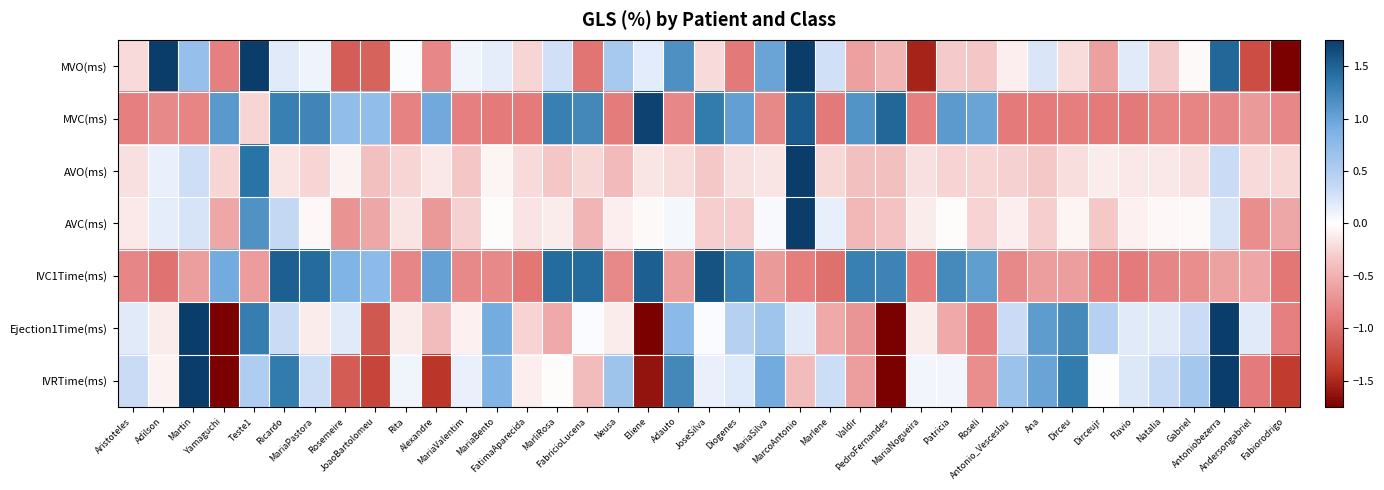

Reading right to left, list all the values displayed in this chart.

MVO(ms): Fabiorodrigo=-1.7	Andersongabriel=-1.2	Antoniobezerra=1.5	Gabriel=-0.0	Natalia=-0.3	Flavio=0.2	Dirceujr=-0.6	Dirceu=-0.2	Ana=0.2	Antonio_Vesceslau=-0.1	Roseli=-0.4	Patricia=-0.3	MariaNogueira=-1.5	PedroFernandes=-0.5	Valdir=-0.6	Marlene=0.3	MarcoAntonio=3.3	MariaSilva=1.0	Diogenes=-0.9	JoseSilva=-0.2	Adauto=1.2	Eliene=0.2	Neusa=0.6	FabricioLucena=-0.9	MarliRosa=0.3	FatimaAparecida=-0.3	MariaBento=0.2	MariaValentim=0.1	Alexandre=-0.8	Rita=0.0	JoaoBartolomeu=-1.1	Rosemeire=-1.1	MariaPastora=0.1	Ricardo=0.2	Teste1=2.3	Yamaguchi=-0.9	Martin=0.7	Adilson=1.8	Aristoteles=-0.2
MVC(ms): Fabiorodrigo=-0.8	Andersongabriel=-0.7	Antoniobezerra=-0.8	Gabriel=-0.8	Natalia=-0.8	Flavio=-0.9	Dirceujr=-0.9	Dirceu=-0.9	Ana=-0.9	Antonio_Vesceslau=-0.9	Roseli=1.0	Patricia=1.1	MariaNogueira=-0.9	PedroFernandes=1.5	Valdir=1.1	Marlene=-0.9	MarcoAntonio=1.5	MariaSilva=-0.8	Diogenes=1.0	JoseSilva=1.3	Adauto=-0.8	Eliene=1.7	Neusa=-0.9	FabricioLucena=1.2	MarliRosa=1.3	FatimaAparecida=-0.9	MariaBento=-0.9	MariaValentim=-0.9	Alexandre=0.9	Rita=-0.8	JoaoBartolomeu=0.7	Rosemeire=0.7	MariaPastora=1.2	Ricardo=1.3	Teste1=-0.3	Yamaguchi=1.1	Martin=-0.8	Adilson=-0.8	Aristoteles=-0.9
AVO(ms): Fabiorodrigo=-0.2	Andersongabriel=-0.2	Antoniobezerra=0.3	Gabriel=-0.2	Natalia=-0.1	Flavio=-0.1	Dirceujr=-0.1	Dirceu=-0.2	Ana=-0.3	Antonio_Vesceslau=-0.3	Roseli=-0.3	Patricia=-0.3	MariaNogueira=-0.2	PedroFernandes=-0.4	Valdir=-0.4	Marlene=-0.2	MarcoAntonio=5.9	MariaSilva=-0.2	Diogenes=-0.2	JoseSilva=-0.3	Adauto=-0.2	Eliene=-0.2	Neusa=-0.4	FabricioLucena=-0.2	MarliRosa=-0.3	FatimaAparecida=-0.2	MariaBento=-0.1	MariaValentim=-0.4	Alexandre=-0.1	Rita=-0.3	JoaoBartolomeu=-0.4	Rosemeire=-0.1	MariaPastora=-0.3	Ricardo=-0.2	Teste1=1.4	Yamaguchi=-0.3	Martin=0.3	Adilson=0.1	Aristoteles=-0.2
AVC(ms): Fabiorodrigo=-0.6	Andersongabriel=-0.8	Antoniobezerra=0.2	Gabriel=-0.0	Natalia=-0.1	Flavio=-0.1	Dirceujr=-0.3	Dirceu=-0.1	Ana=-0.3	Antonio_Vesceslau=-0.1	Roseli=-0.3	Patricia=-0.0	MariaNogueira=-0.1	PedroFernandes=-0.4	Valdir=-0.4	Marlene=0.1	MarcoAntonio=5.8	MariaSilva=0.0	Diogenes=-0.3	JoseSilva=-0.3	Adauto=0.1	Eliene=-0.0	Neusa=-0.1	FabricioLucena=-0.5	MarliRosa=-0.1	FatimaAparecida=-0.2	MariaBento=-0.0	MariaValentim=-0.3	Alexandre=-0.7	Rita=-0.2	JoaoBartolomeu=-0.6	Rosemeire=-0.7	MariaPastora=-0.0	Ricardo=0.4	Teste1=1.1	Yamaguchi=-0.6	Martin=0.2	Adilson=0.2	Aristoteles=-0.1
IVC1Time(ms): Fabiorodrigo=-0.9	Andersongabriel=-0.6	Antoniobezerra=-0.6	Gabriel=-0.8	Natalia=-0.8	Flavio=-0.9	Dirceujr=-0.8	Dirceu=-0.6	Ana=-0.6	Antonio_Vesceslau=-0.8	Roseli=1.0	Patricia=1.2	MariaNogueira=-0.9	PedroFernandes=1.3	Valdir=1.3	Marlene=-1.0	MarcoAntonio=-0.9	MariaSilva=-0.7	Diogenes=1.3	JoseSilva=1.6	Adauto=-0.6	Eliene=1.5	Neusa=-0.8	FabricioLucena=1.4	MarliRosa=1.4	FatimaAparecida=-0.9	MariaBento=-0.8	MariaValentim=-0.8	Alexandre=1.0	Rita=-0.8	JoaoBartolomeu=0.8	Rosemeire=0.9	MariaPastora=1.4	Ricardo=1.5	Teste1=-0.7	Yamaguchi=0.9	Martin=-0.6	Adilson=-1.0	Aristoteles=-0.8
Ejection1Time(ms): Fabiorodrigo=-0.9	Andersongabriel=0.2	Antoniobezerra=2.4	Gabriel=0.3	Natalia=0.2	Flavio=0.2	Dirceujr=0.5	Dirceu=1.2	Ana=1.1	Antonio_Vesceslau=0.3	Roseli=-0.9	Patricia=-0.6	MariaNogueira=-0.1	PedroFernandes=-2.8	Valdir=-0.7	Marlene=-0.6	MarcoAntonio=0.2	MariaSilva=0.6	Diogenes=0.5	JoseSilva=0.0	Adauto=0.8	Eliene=-2.2	Neusa=-0.1	FabricioLucena=0.0	MarliRosa=-0.6	FatimaAparecida=-0.3	MariaBento=0.9	MariaValentim=-0.1	Alexandre=-0.4	Rita=-0.1	JoaoBartolomeu=-1.2	Rosemeire=0.2	MariaPastora=-0.1	Ricardo=0.3	Teste1=1.3	Yamaguchi=-2.0	Martin=2.2	Adilson=-0.1	Aristoteles=0.2
IVRTime(ms): Fabiorodrigo=-1.4	Andersongabriel=-0.9	Antoniobezerra=1.9	Gabriel=0.6	Natalia=0.4	Flavio=0.2	Dirceujr=-0.0	Dirceu=1.3	Ana=1.0	Antonio_Vesceslau=0.7	Roseli=-0.8	Patricia=0.1	MariaNogueira=0.1	PedroFernandes=-2.4	Valdir=-0.6	Marlene=0.3	MarcoAntonio=-0.4	MariaSilva=0.9	Diogenes=0.2	JoseSilva=0.1	Adauto=1.2	Eliene=-1.6	Neusa=0.6	FabricioLucena=-0.4	MarliRosa=-0.0	FatimaAparecida=-0.1	MariaBento=0.8	MariaValentim=0.1	Alexandre=-1.4	Rita=0.1	JoaoBartolomeu=-1.3	Rosemeire=-1.1	MariaPastora=0.3	Ricardo=1.3	Teste1=0.5	Yamaguchi=-2.4	Martin=1.8	Adilson=-0.1	Aristoteles=0.3